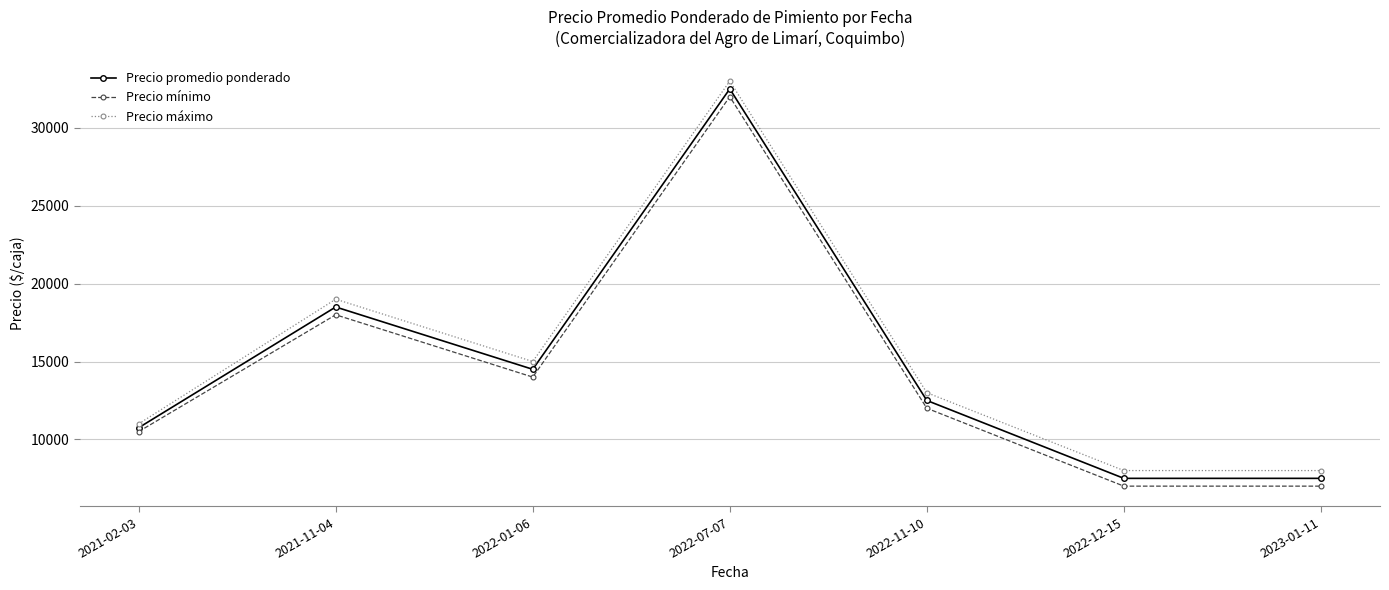

What value does the Precio promedio ponderado series have at 2022-12-15?

7500